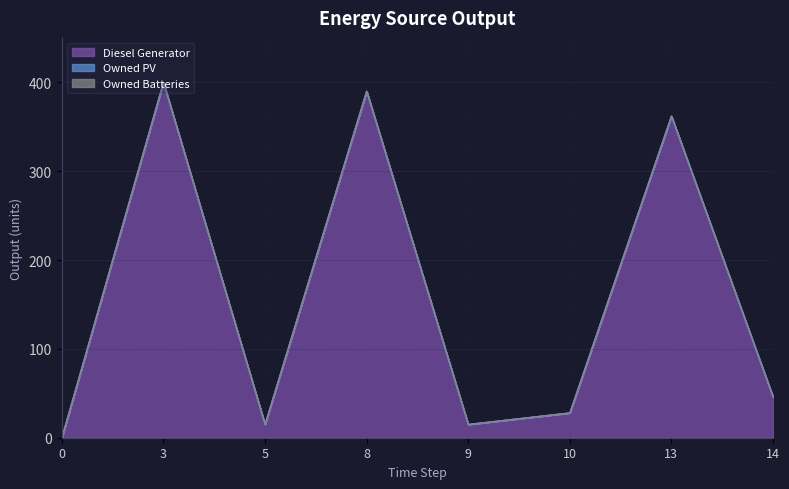

Between 0 and 13, which is larger?

13